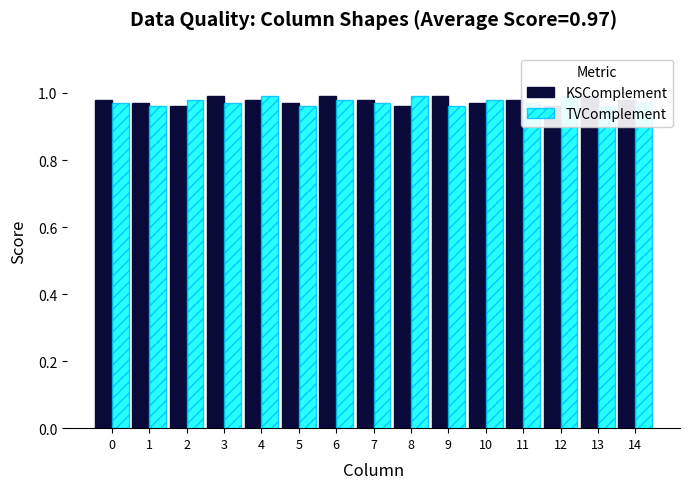

Read the TVComplement value at 6.

1.0